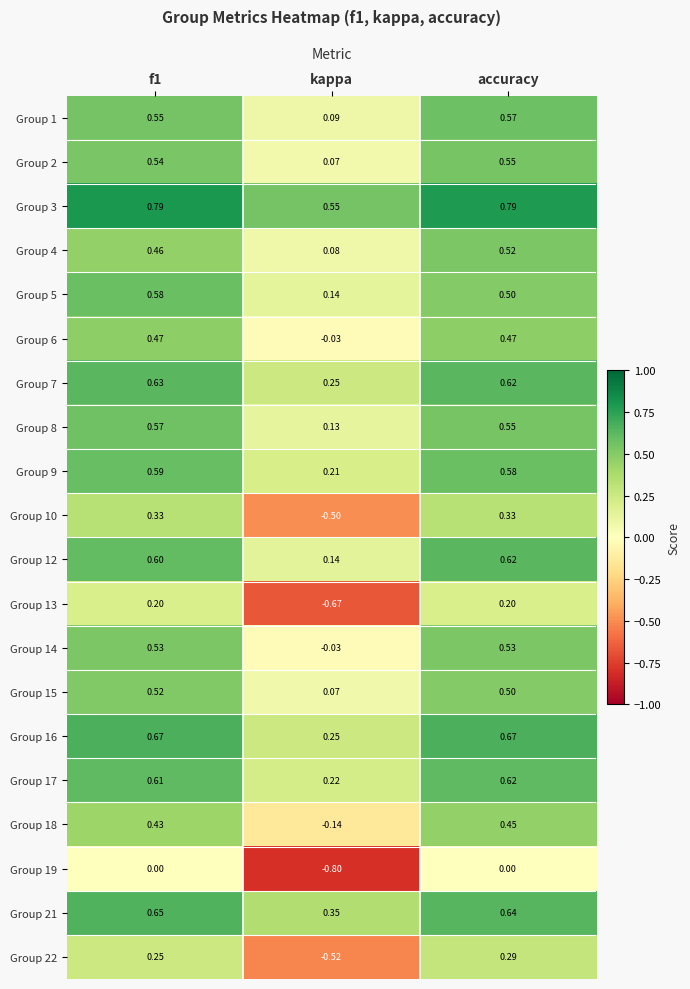

Is the value of Group 5 at accuracy greater than the value of Group 3 at accuracy?

No